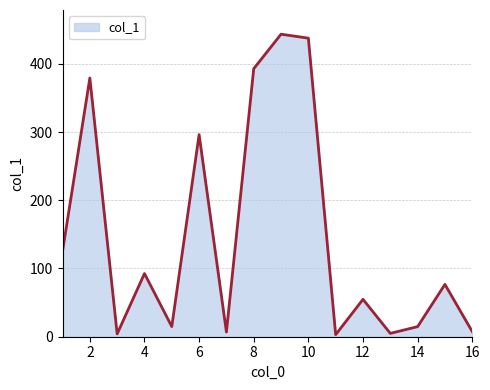

What is the difference between the maximum and minimum values?

440.4